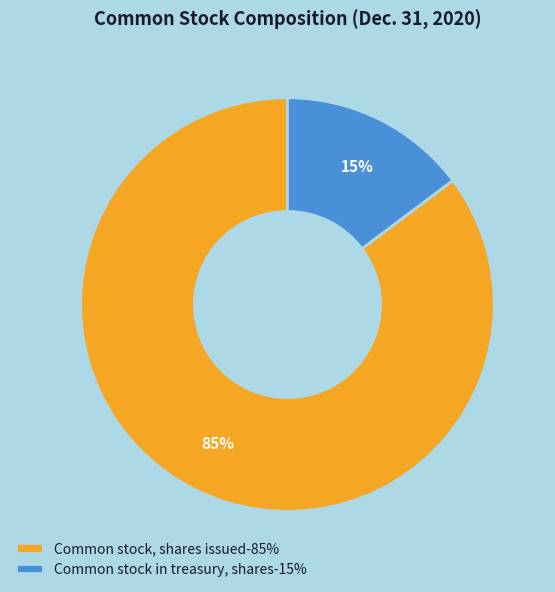

Combined, do Common stock, shares issued-85% and Common stock in treasury, shares-15% account for over 50%?

Yes